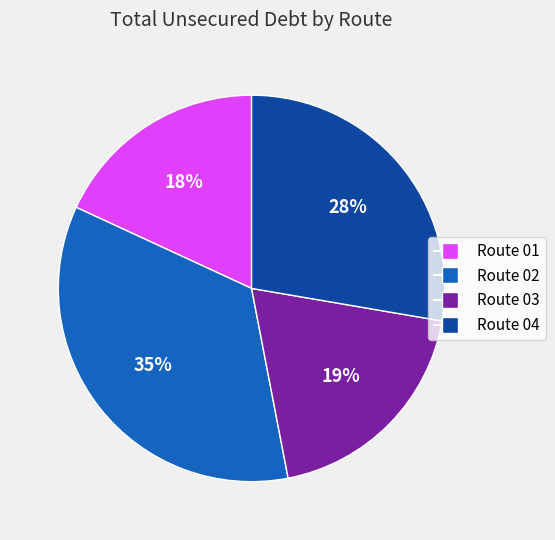

Rank the categories by value from lowest to highest.

Route 01, Route 03, Route 04, Route 02